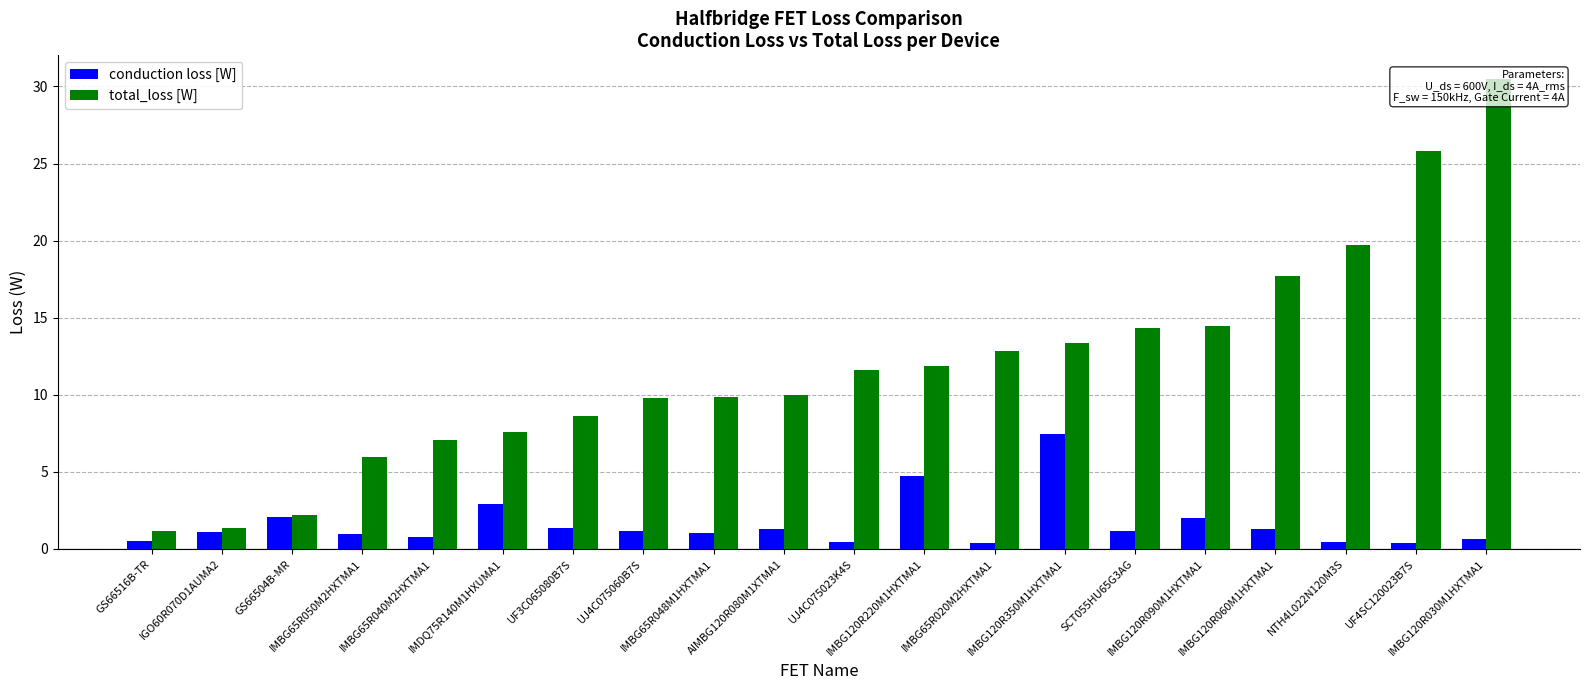

The value of total_loss [W] at IMBG120R060M1HXTMA1 is 17.7. True or false?

True